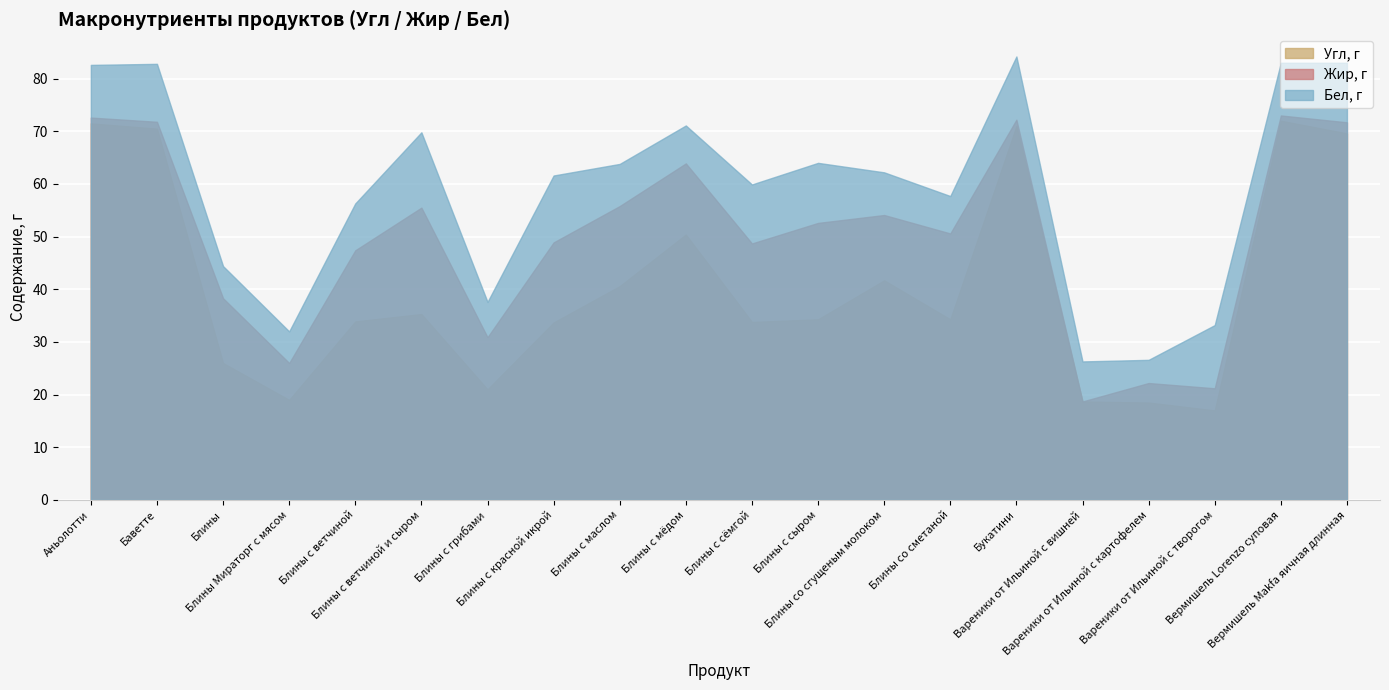

Rank the series by their maximum value, from highest to lowest.

Бел, г, Жир, г, Угл, г